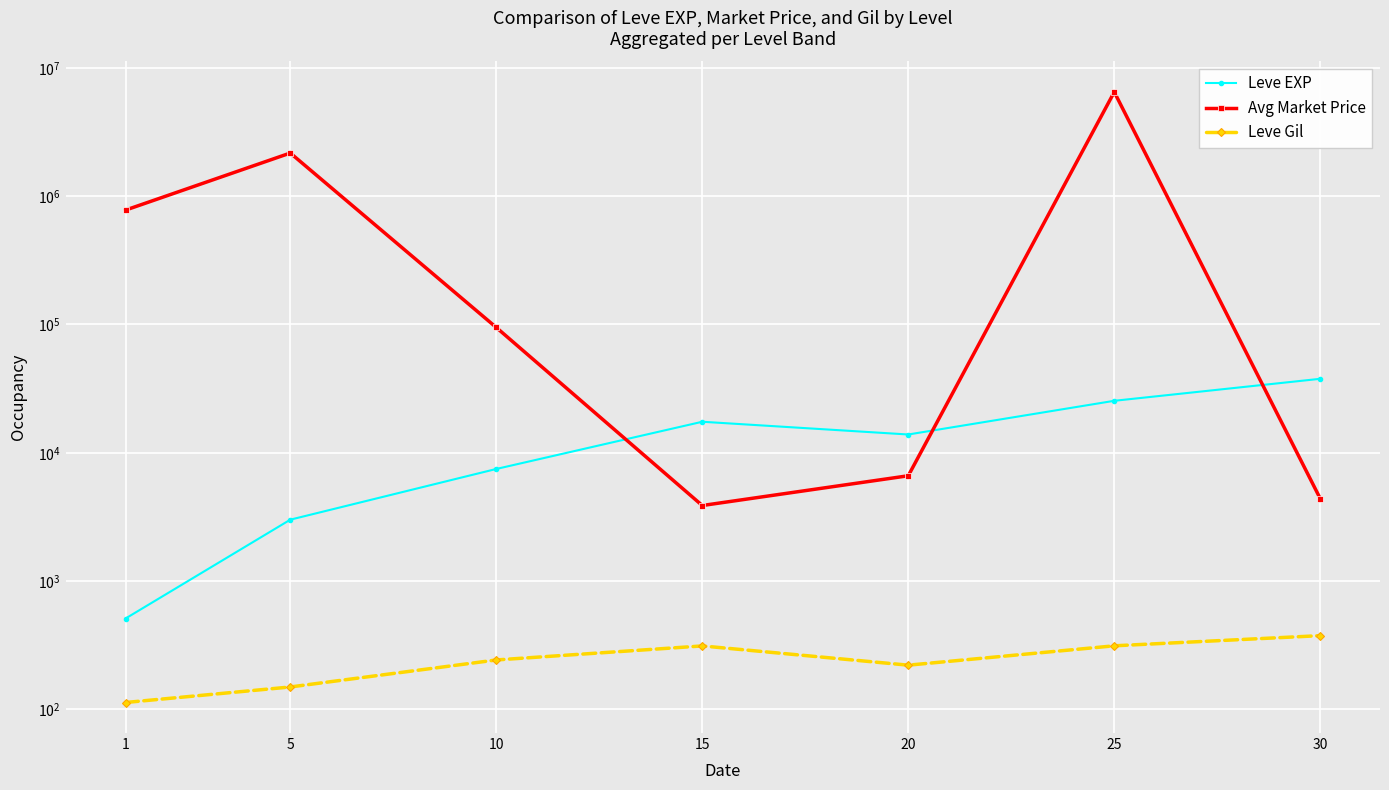

What is the difference between the maximum and minimum values in the Avg Market Price series?

6487221.8